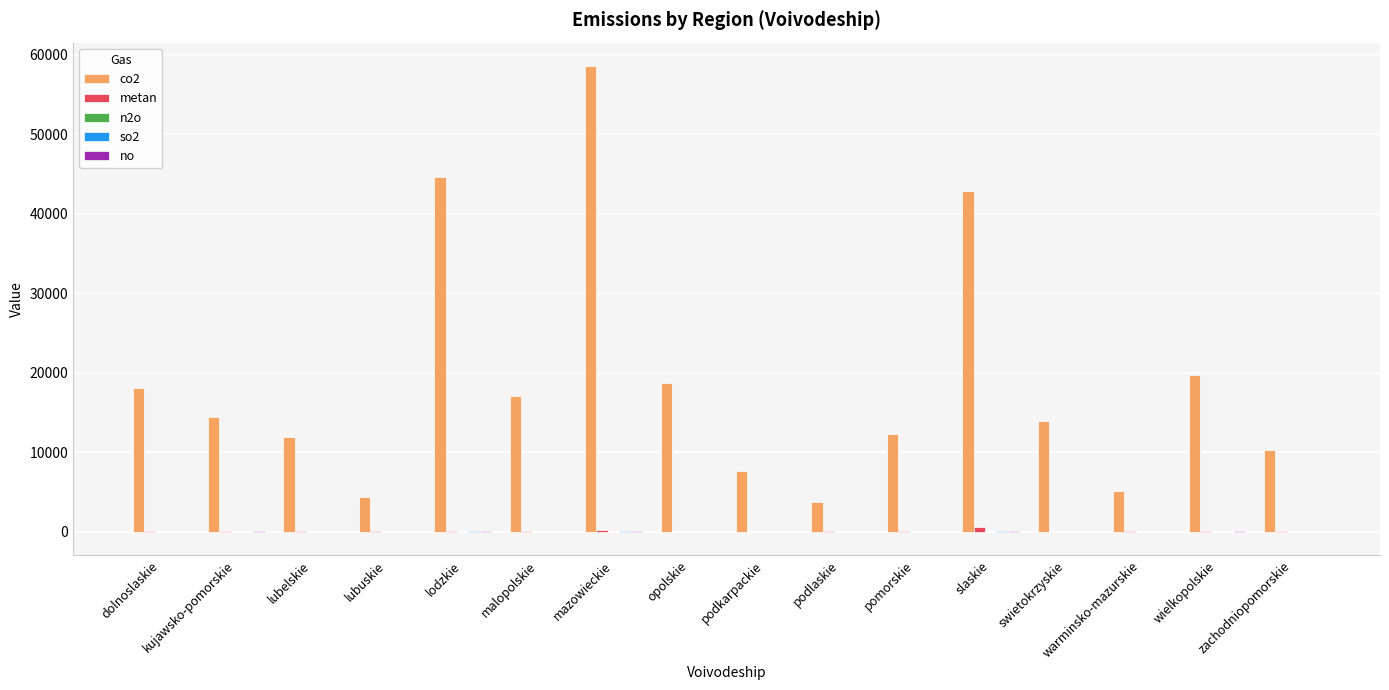

Count the number of data series in this chart.

5